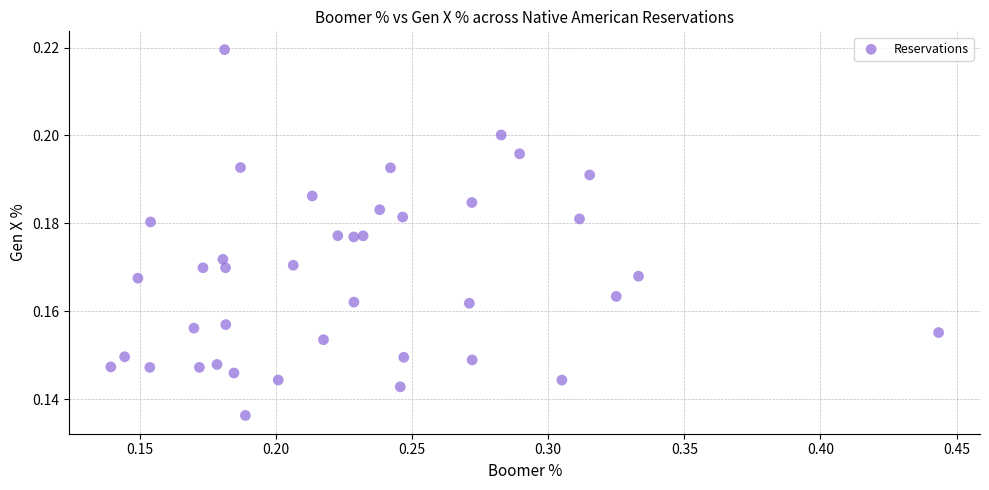

What is the range of X values (max minus min)?

0.3